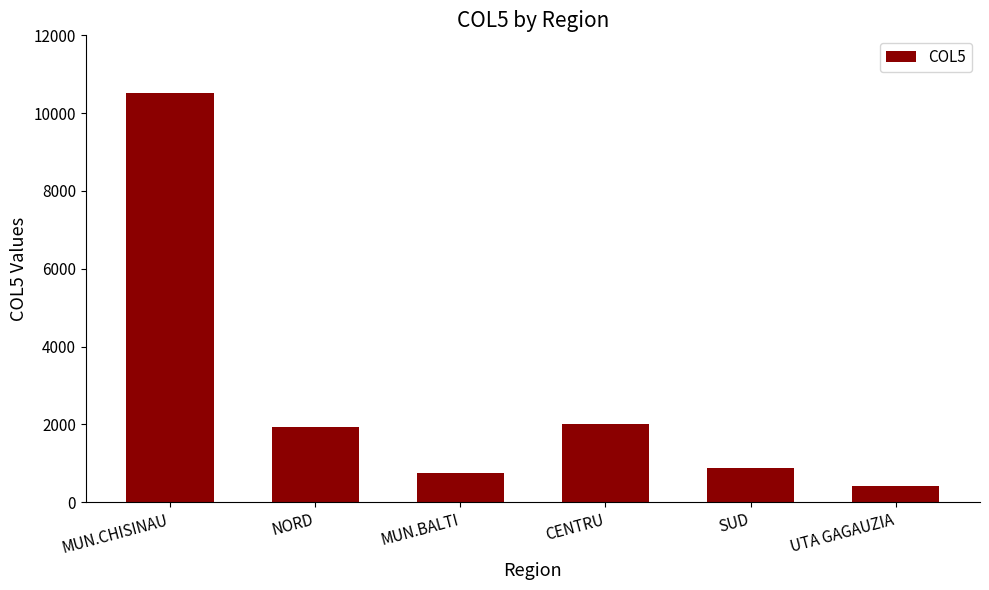

Is it true that the value at MUN.CHISINAU is 14167?

False